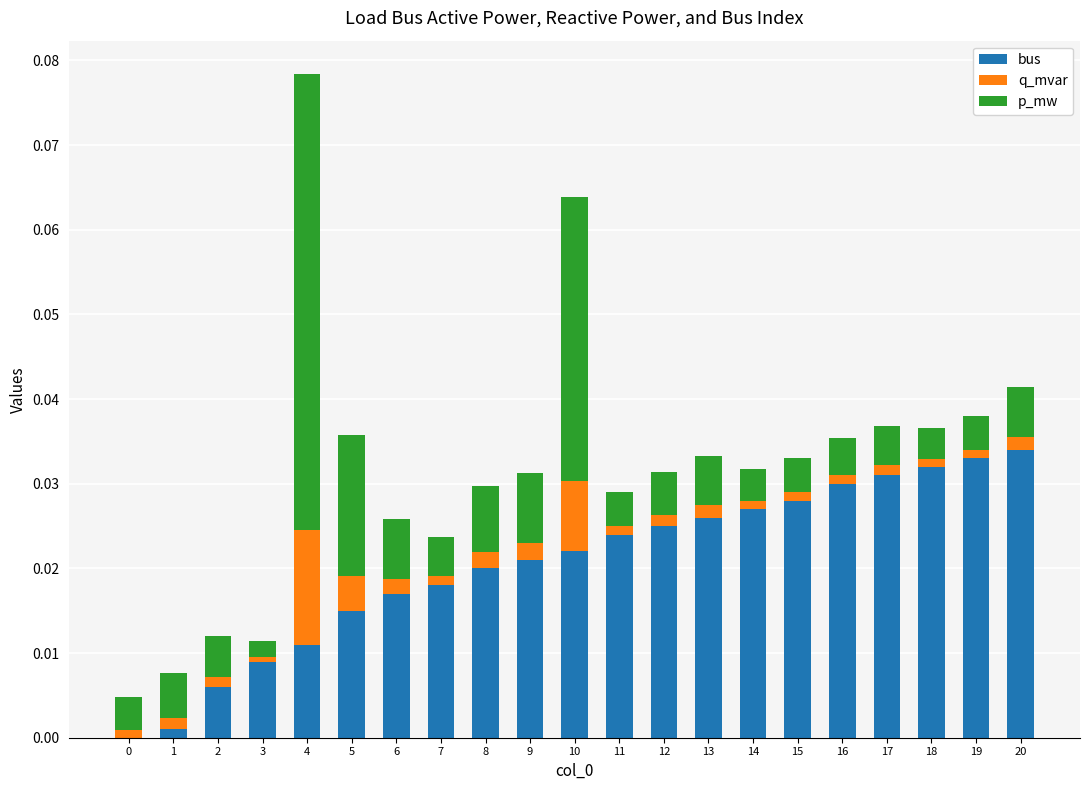

At which category is the sum across all series the highest?

4